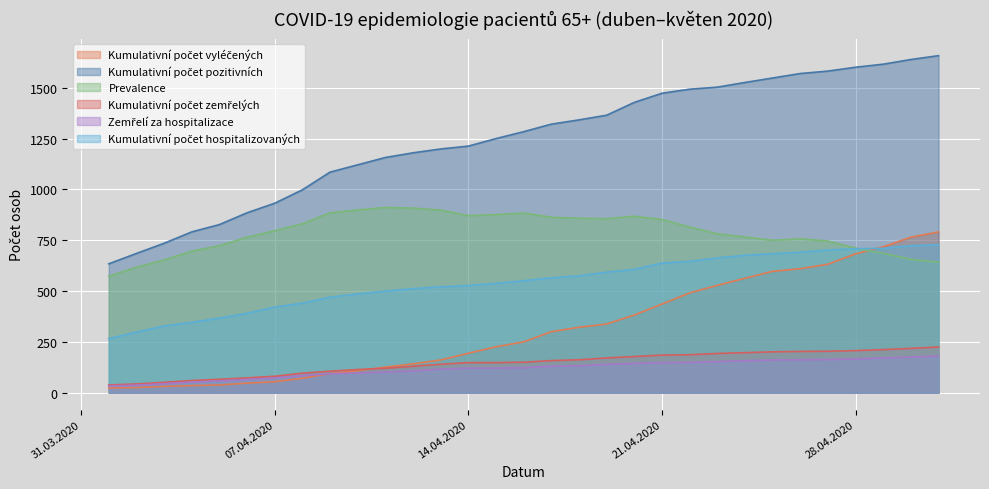

Read the Kumulativní počet pozitivních value at 18. 04. 2020, to the nearest 100.

1300